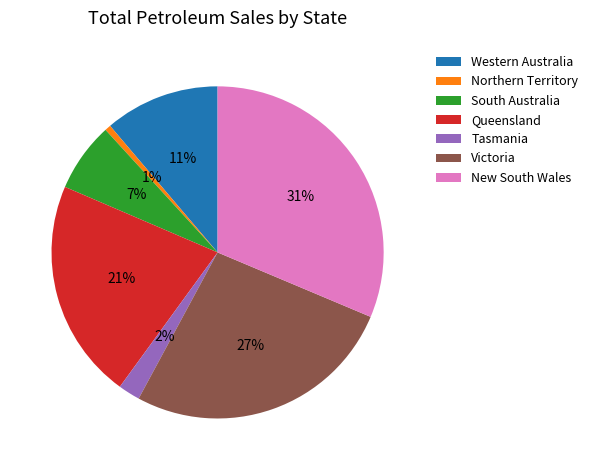

To the nearest percent, what is the average slice percentage?

14%